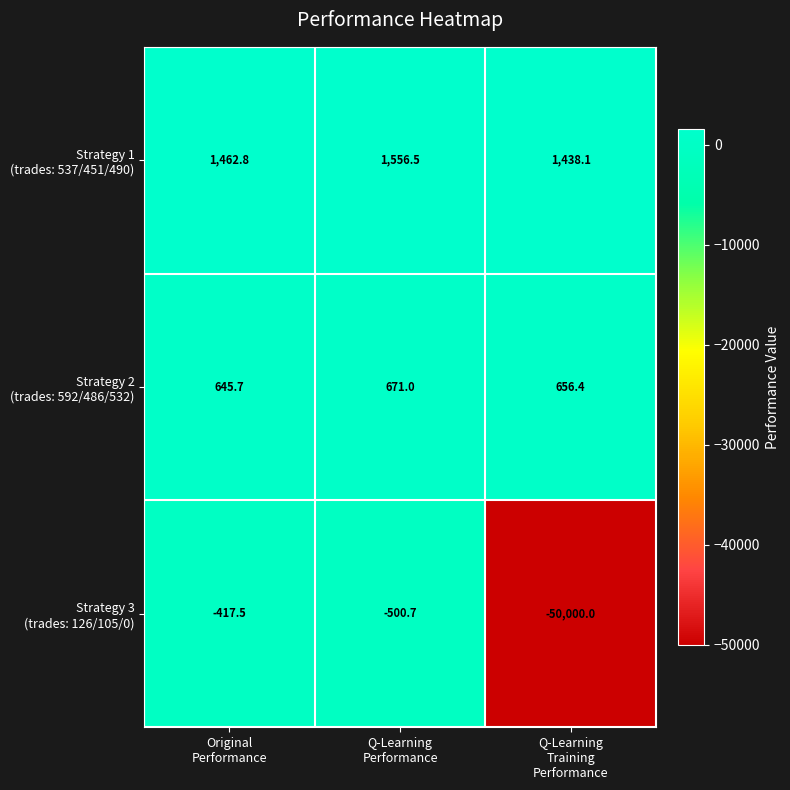

What is the smallest value displayed?

-50000.0